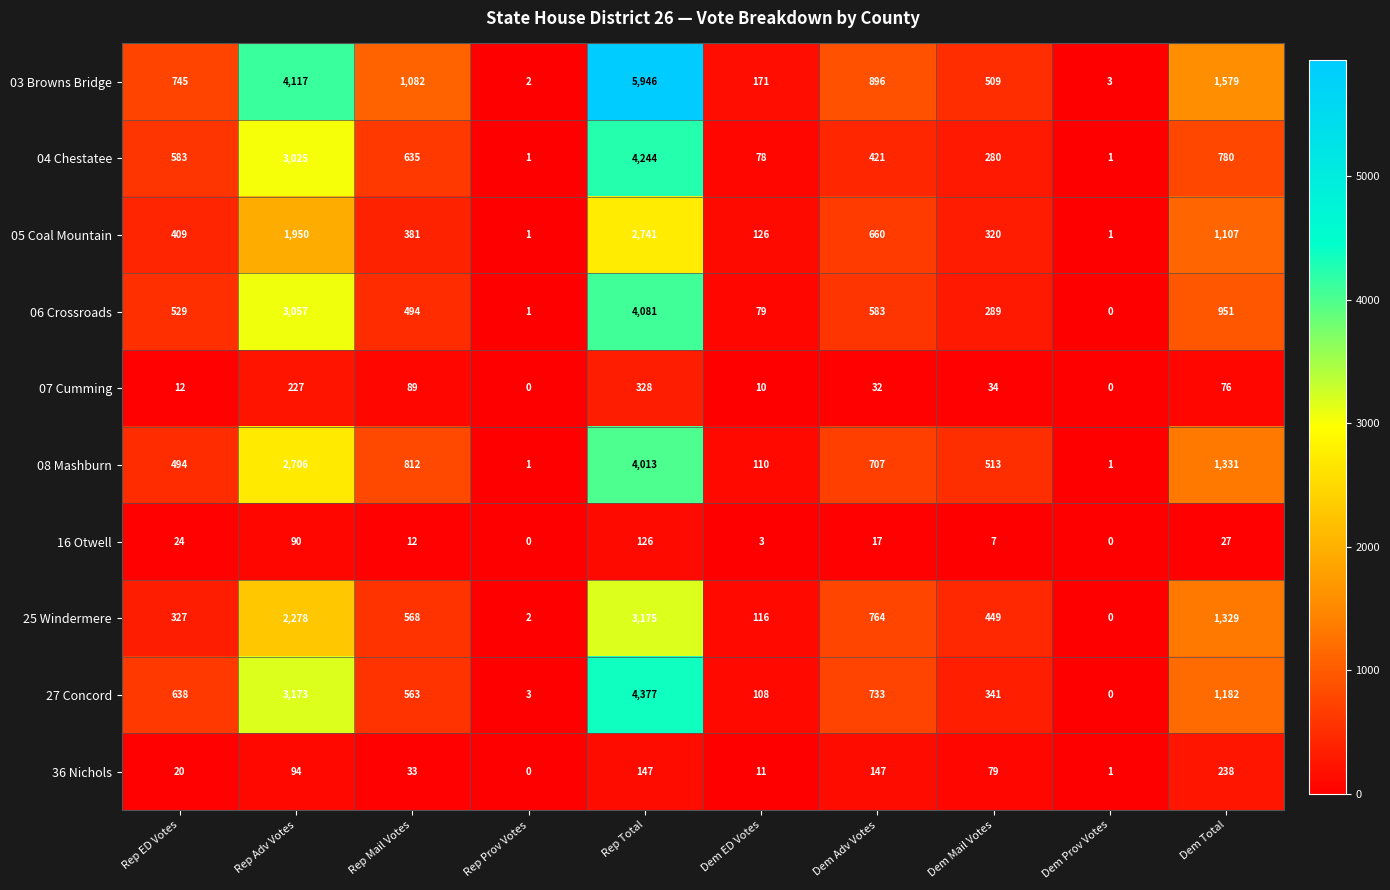

True or false: 16 Otwell has a value of -87 at Rep Prov Votes.

False